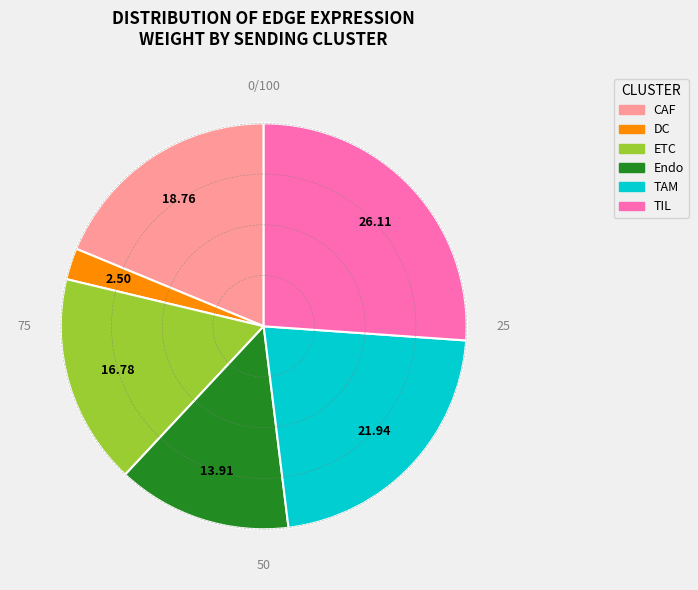

Approximately how many times larger is the value at TAM compared to TIL?

0.8